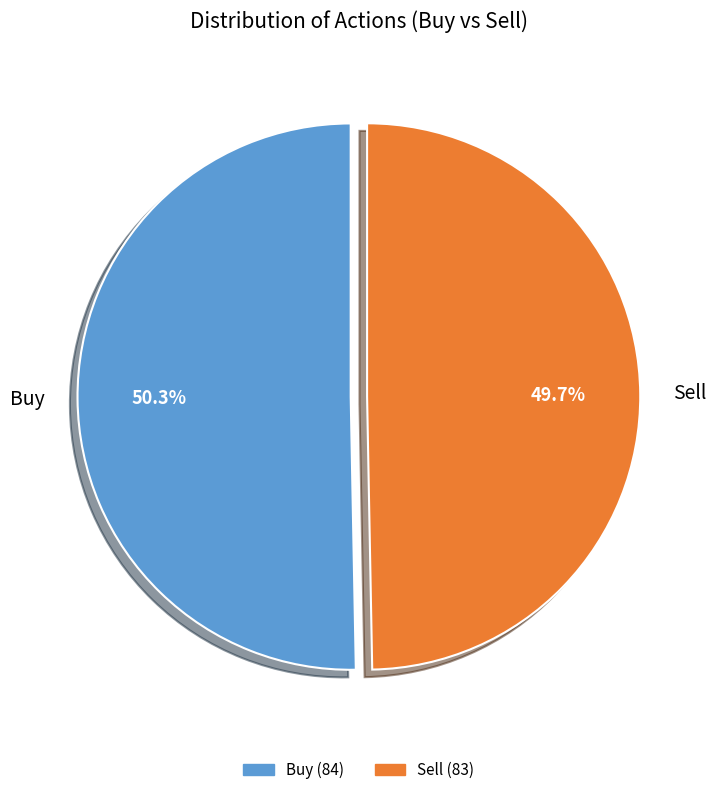

Which slice is the largest?

Buy